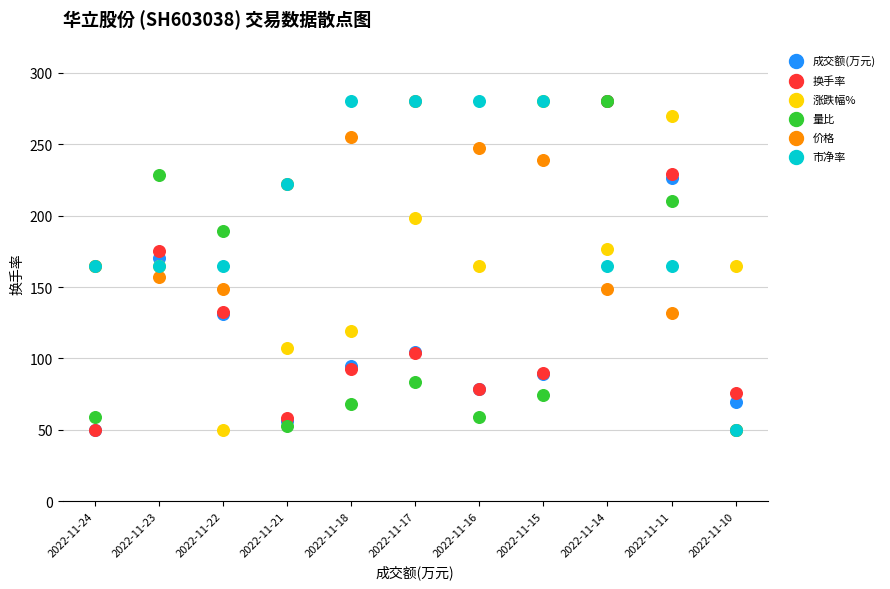

What are all the series names shown in the legend?

成交额(万元), 换手率, 涨跌幅%, 量比, 价格, 市净率